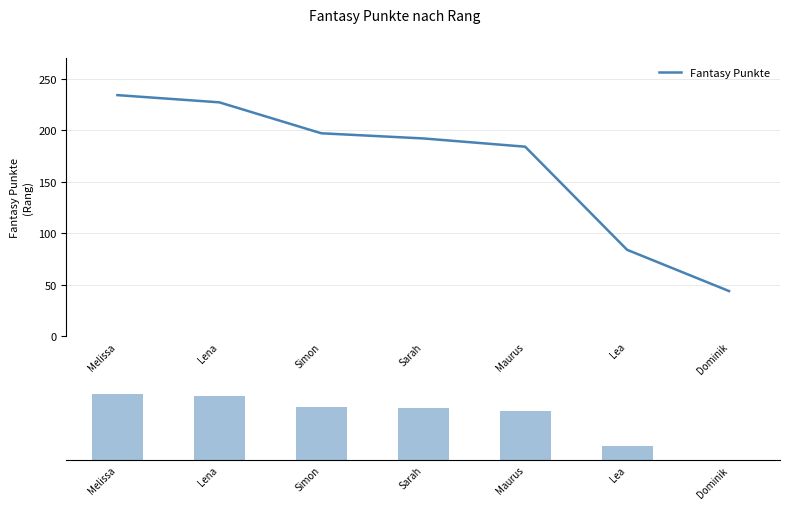

What value does the Abstand zum Min series have at Lea?

40